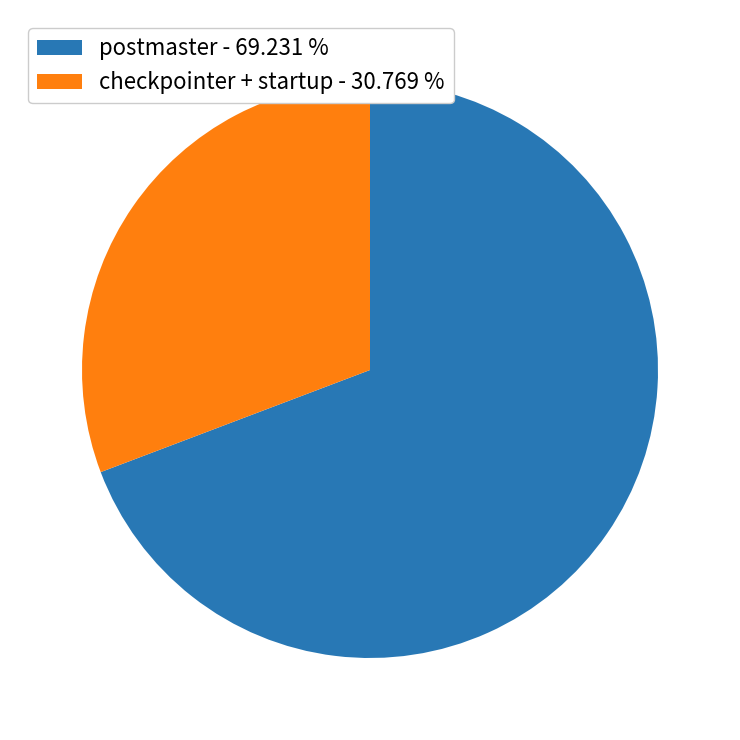

Which category has the biggest portion of the pie?

postmaster - 69.231 %